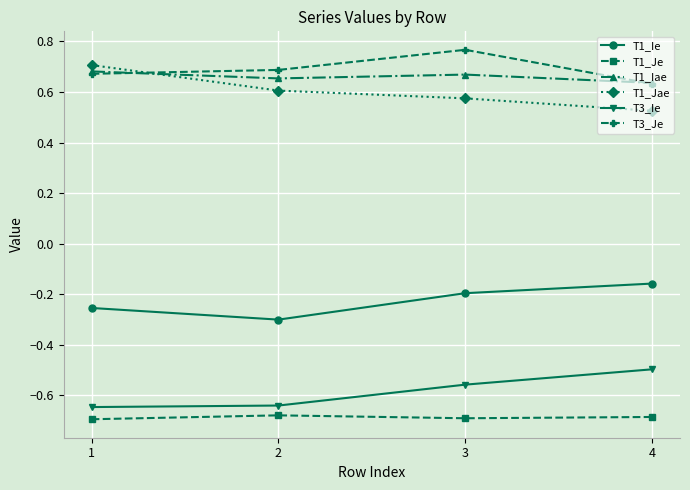

How many lines are shown in the chart?

6